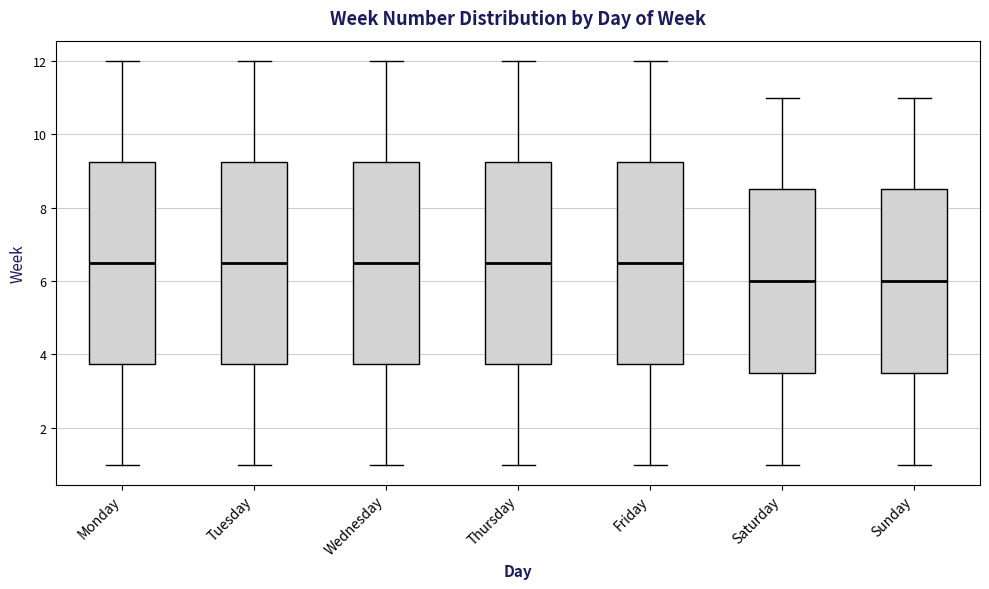

Reading left to right, transcribe this box plot: for each box, give where its median line is, the range the box spans, and where its two whiskers end, as read against the y-axis. The values are not printed on the chart, so give them approximately, as read against the axis.

Monday: median 6.6, box 3.8 to 9.2, whiskers 1.0 to 12.0
Tuesday: median 6.6, box 3.8 to 9.2, whiskers 1.0 to 12.0
Wednesday: median 6.6, box 3.8 to 9.2, whiskers 1.0 to 12.0
Thursday: median 6.6, box 3.8 to 9.2, whiskers 1.0 to 12.0
Friday: median 6.6, box 3.8 to 9.2, whiskers 1.0 to 12.0
Saturday: median 6.0, box 3.6 to 8.6, whiskers 1.0 to 11.0
Sunday: median 6.0, box 3.6 to 8.6, whiskers 1.0 to 11.0